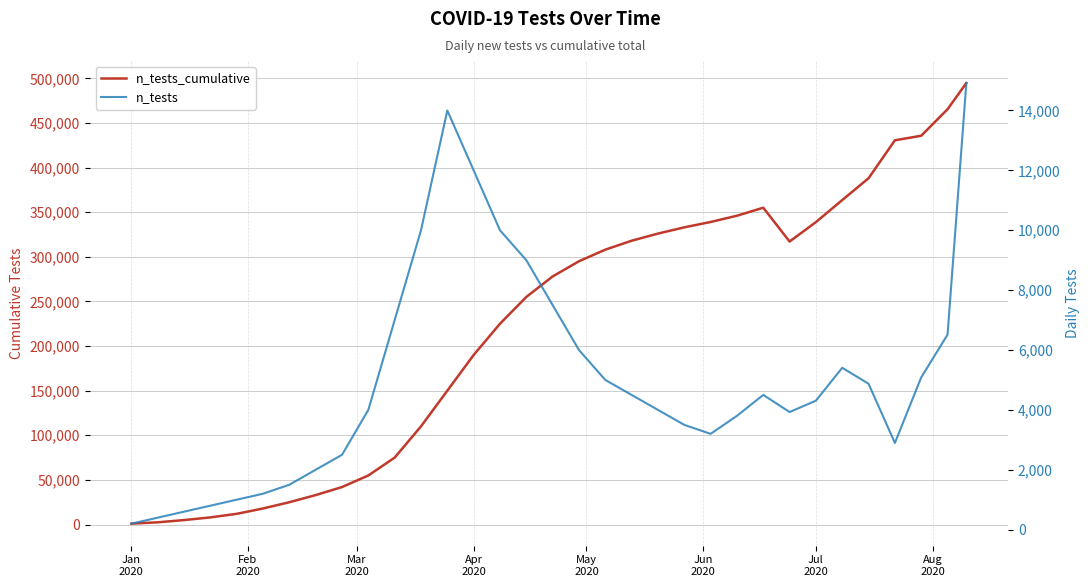

What is the label of the 1st point from the left?

Jan
2020